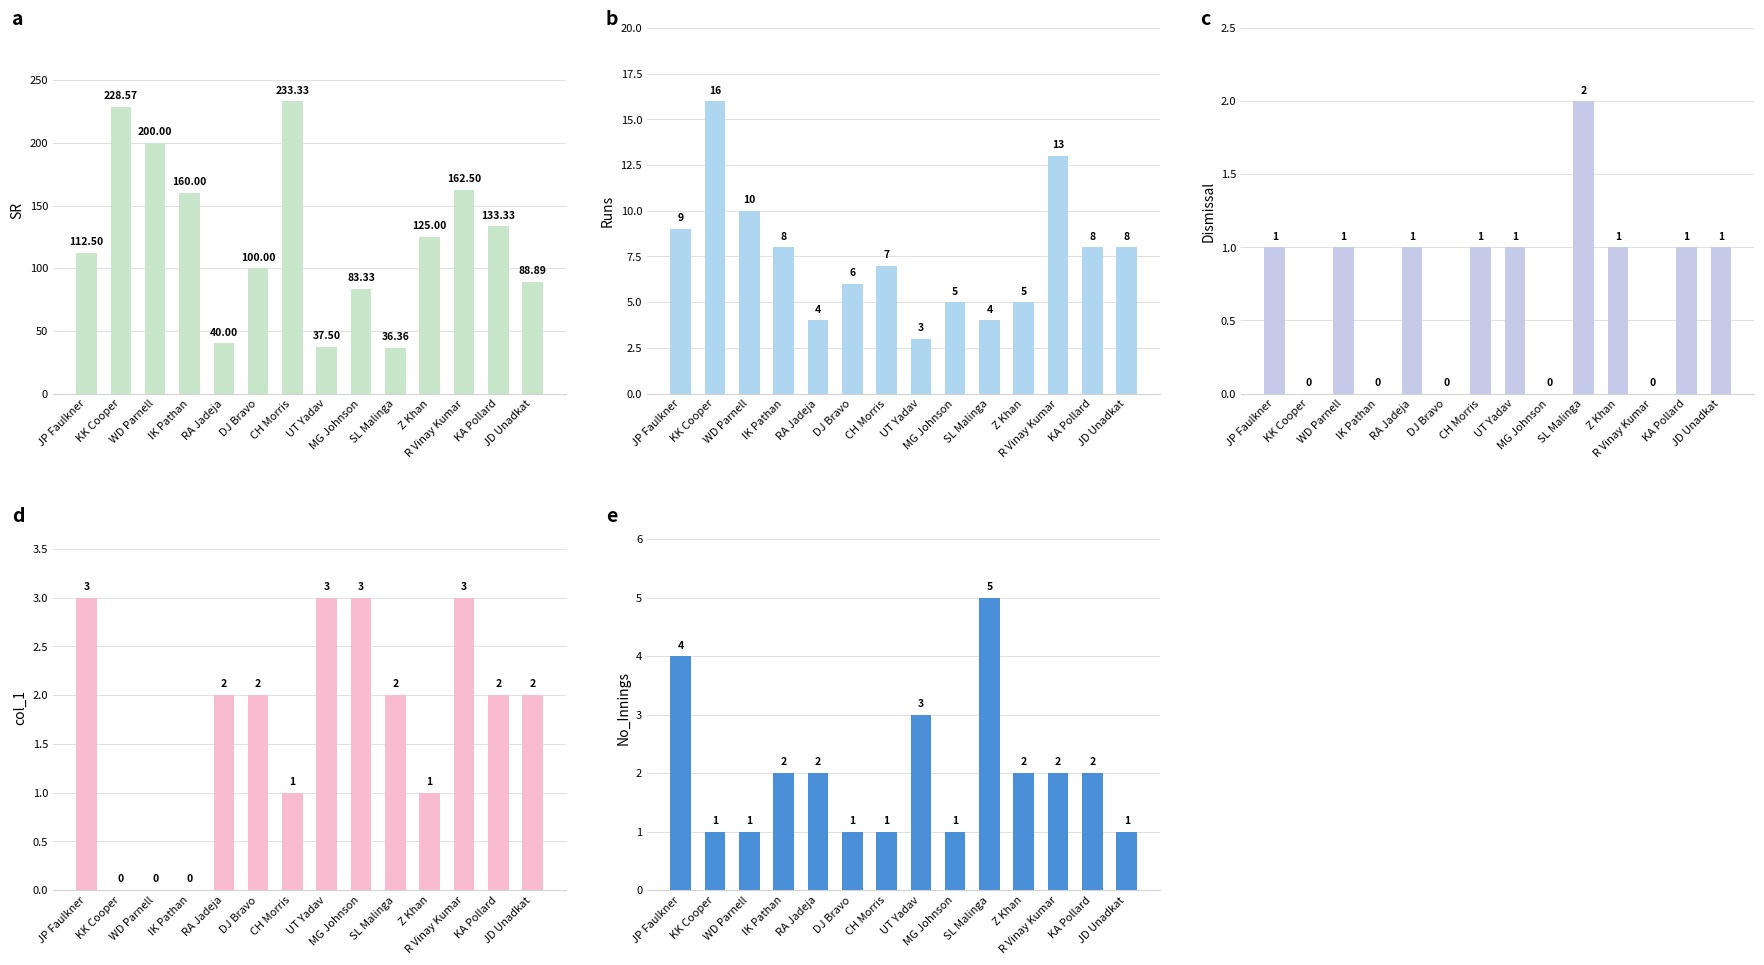

How many distinct data groups are displayed?

5